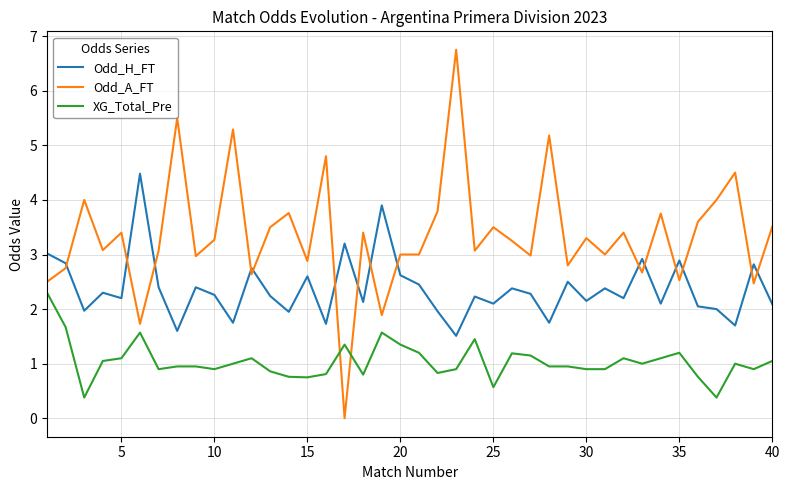

True or false: Odd_A_FT has more than 2 interior local peaks.

True